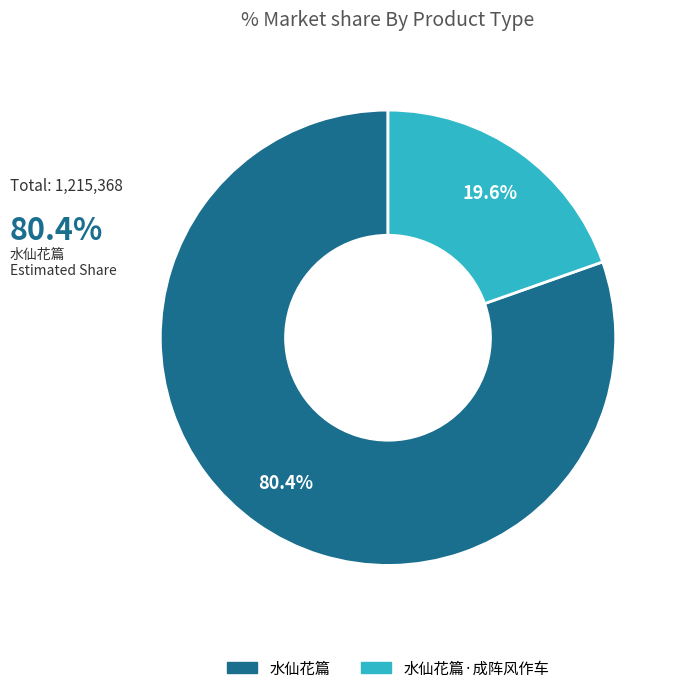

What is the ratio of the value at 水仙花篇·成阵风作车 to the value at 水仙花篇?

0.2